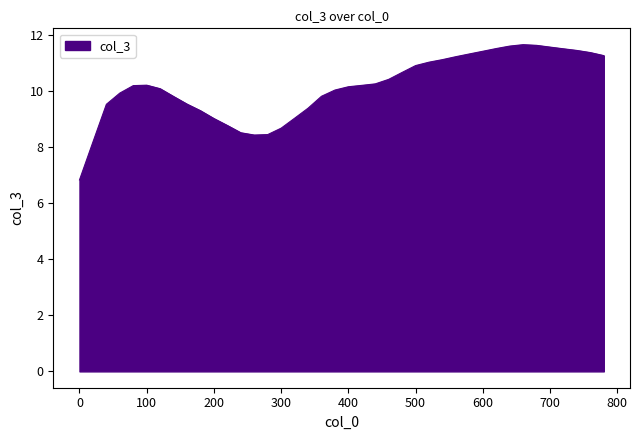

What is the greatest value displayed?

11.7